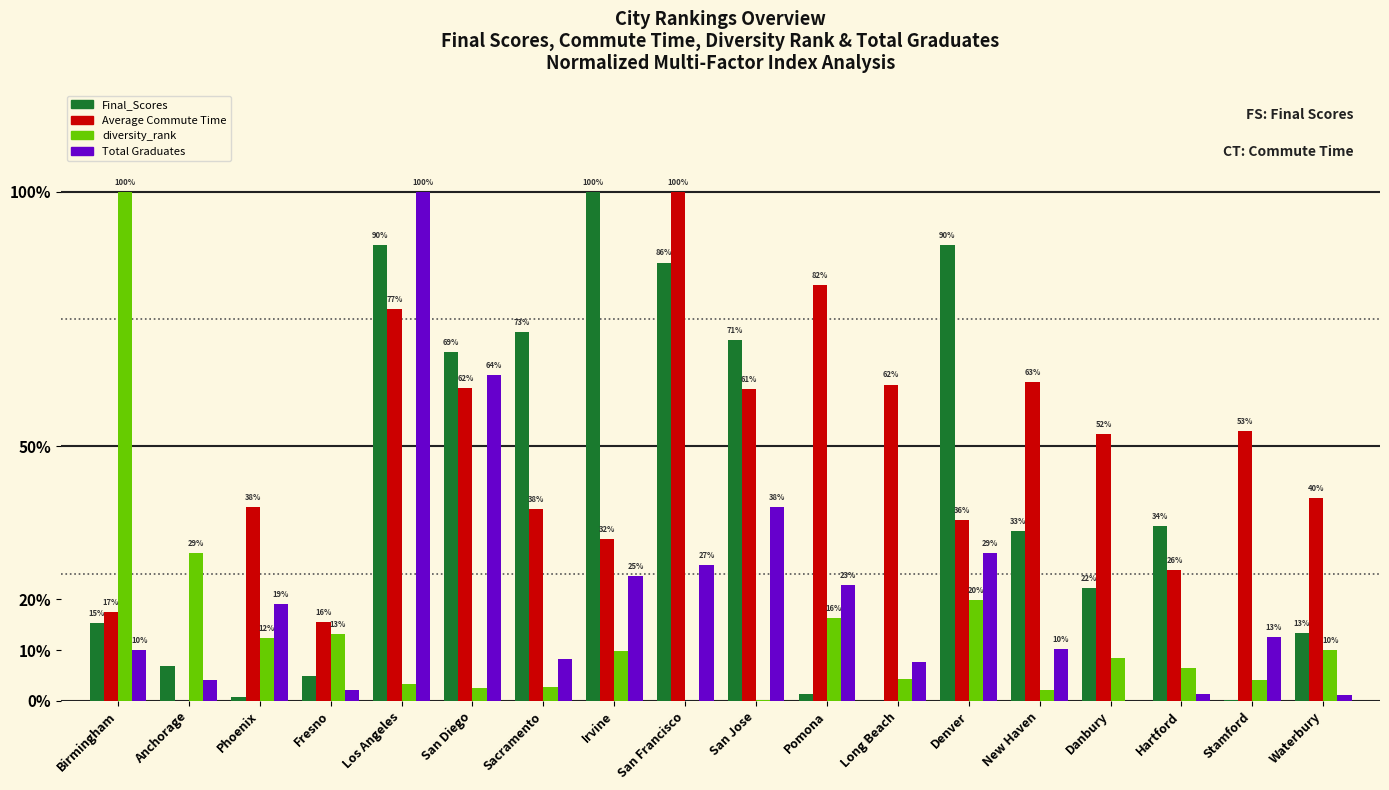

Which series has the largest total across all categories?

Average Commute Time